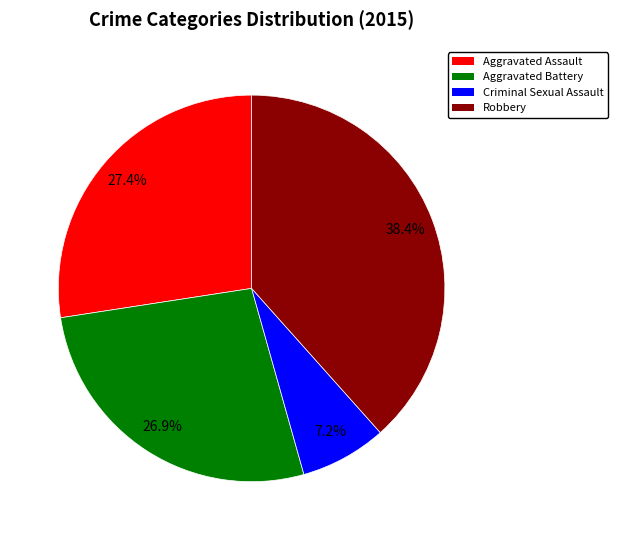

The Aggravated Battery slice represents 27% of the pie. True or false?

True